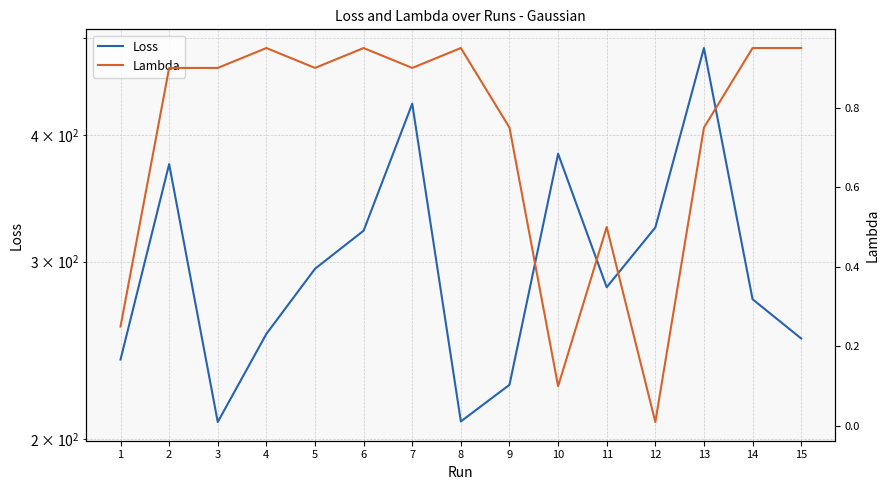

Reading left to right, list all the values displayed in this chart.

Loss: 240.0	374.7	208.1	254.4	295.1	321.9	430.1	208.4	226.5	383.6	283.0	324.3	488.3	275.3	251.7
Lambda: 0.2	0.9	0.9	0.9	0.9	0.9	0.9	0.9	0.8	0.1	0.5	0.0	0.8	0.9	0.9